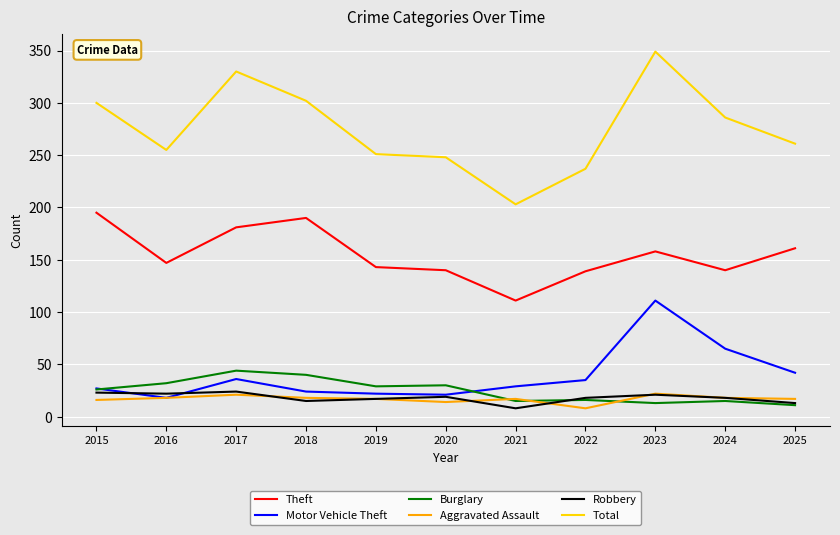

True or false: Theft and Total intersect in this chart.

False